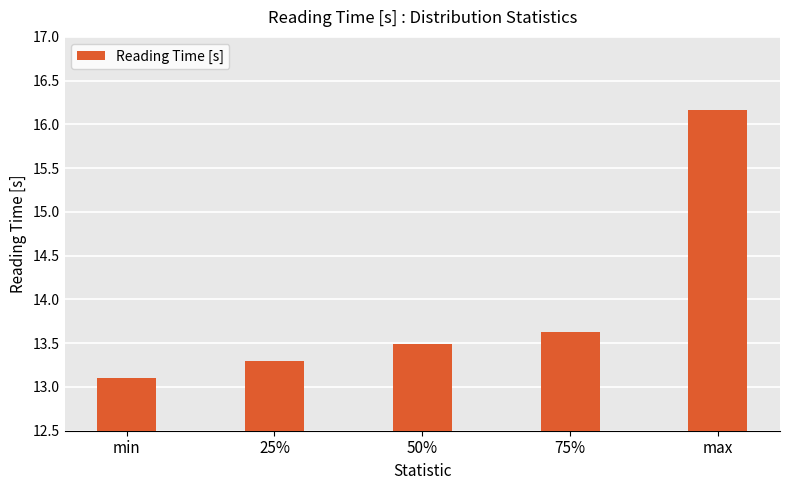

List the labels in order of value, largest first.

max, 75%, 50%, 25%, min